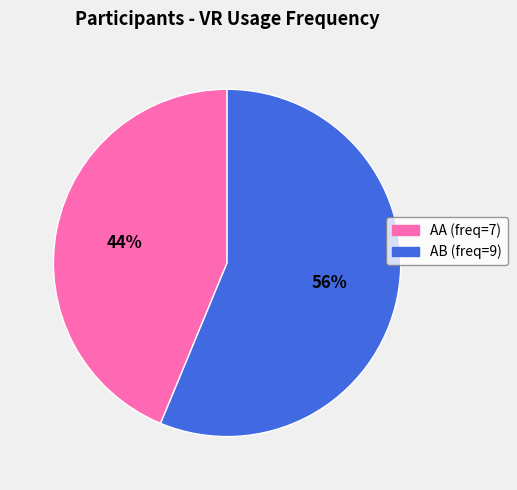

Do AB and AA together represent more than half of the pie?

Yes